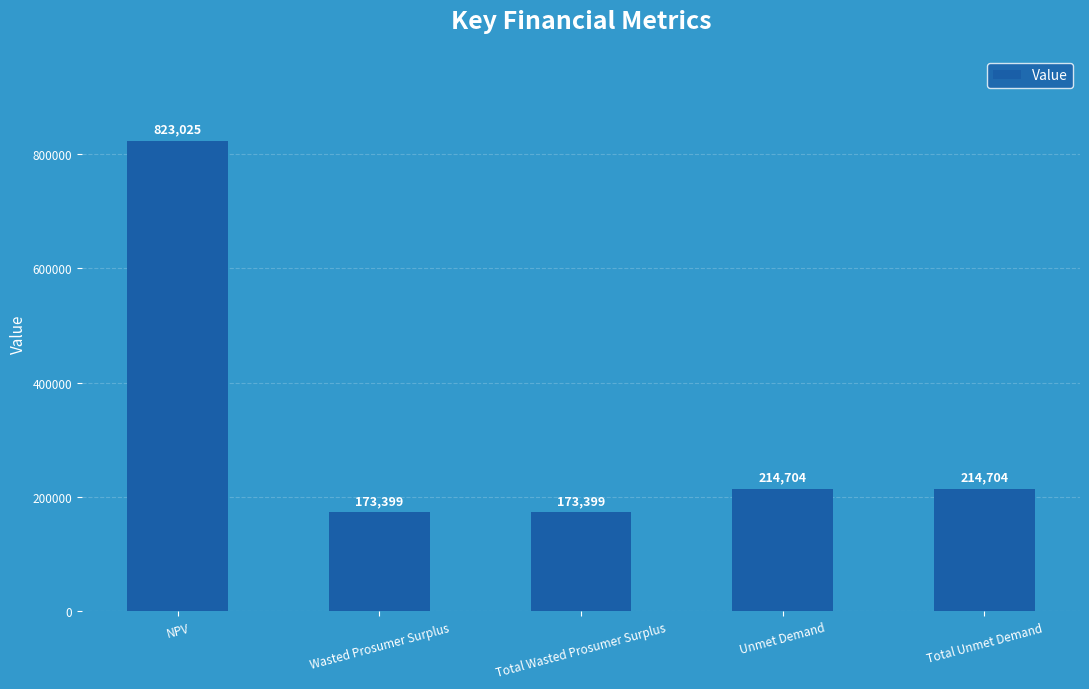

What is the minimum value shown in the chart?

173398.7